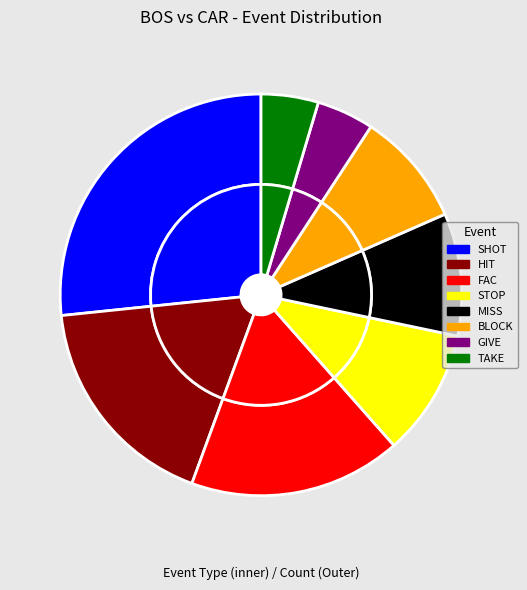

How much of the chart is everything except MISS?

90.1%